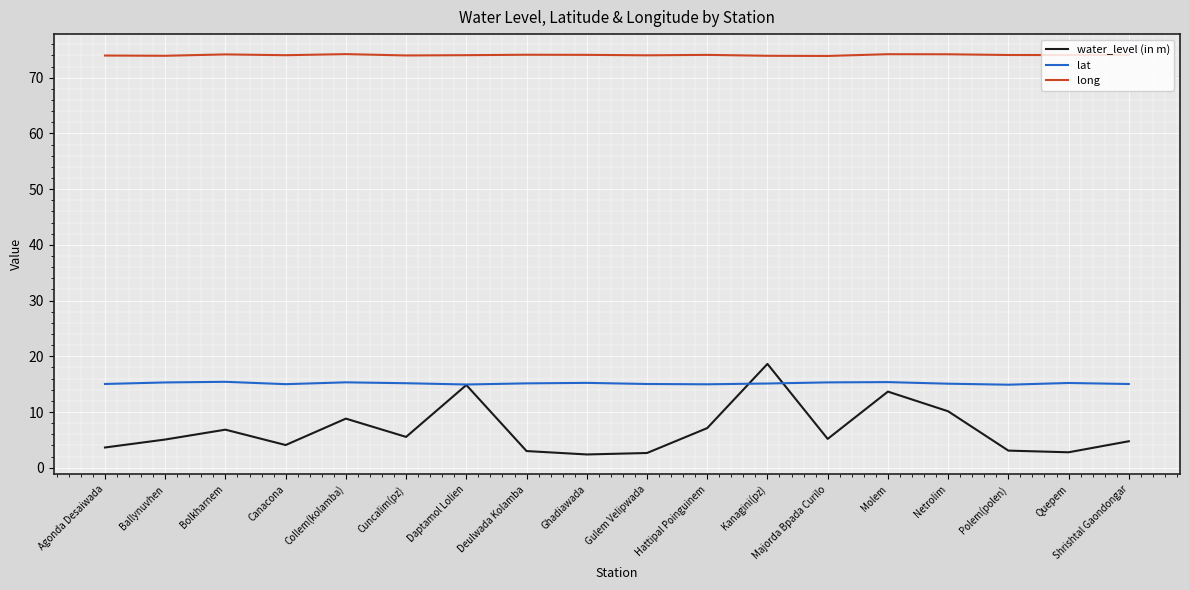

How many categories are shown in the chart?

18